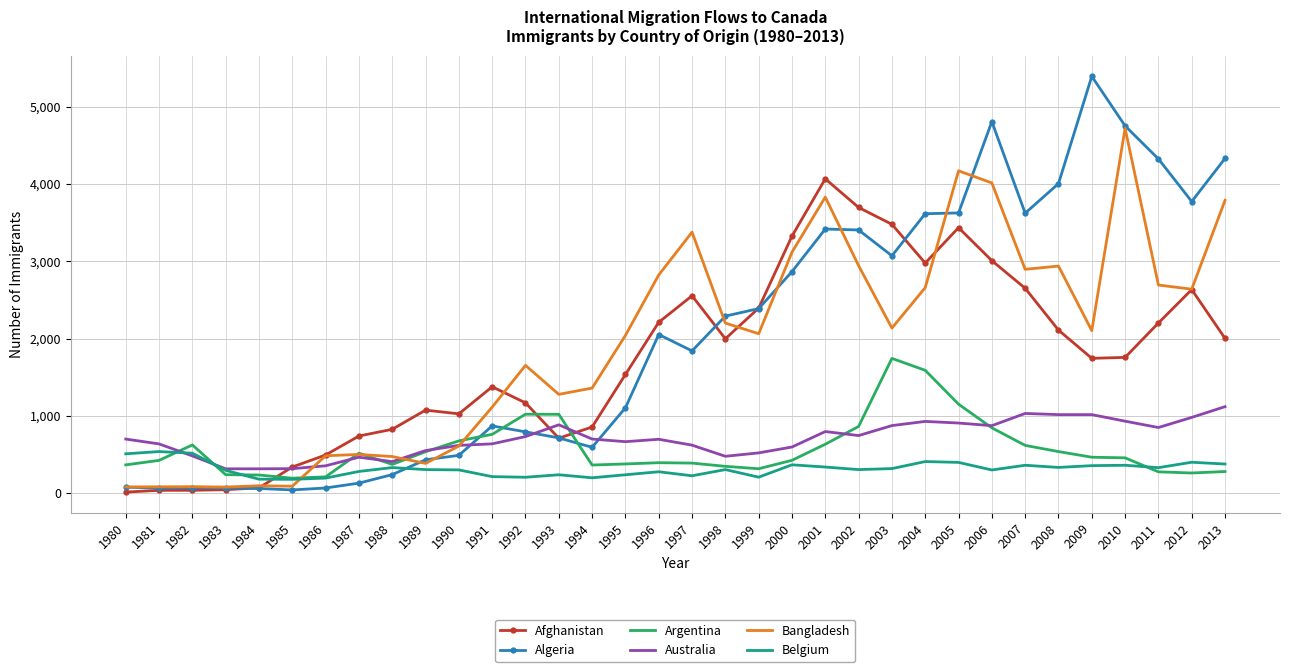

What is the greatest value displayed?

5393